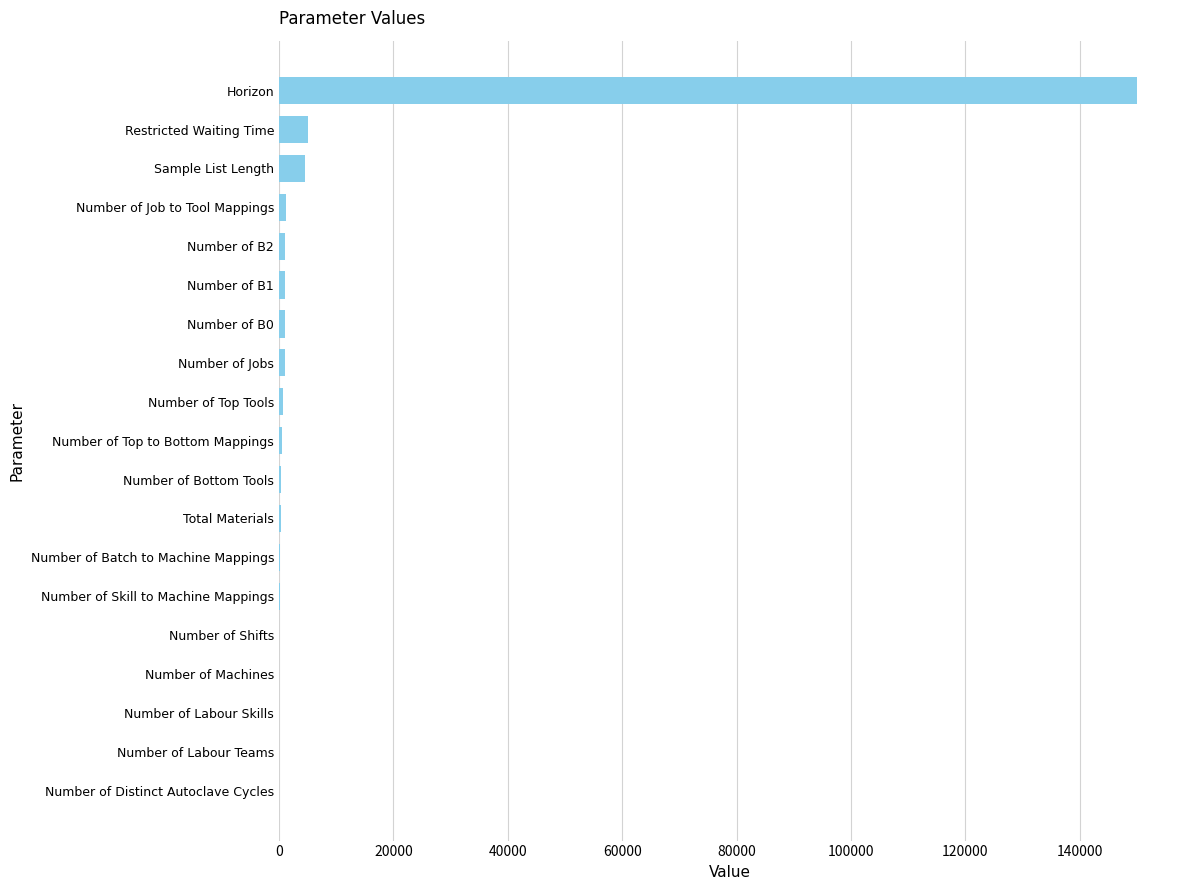

How many categories are shown in the chart?

19